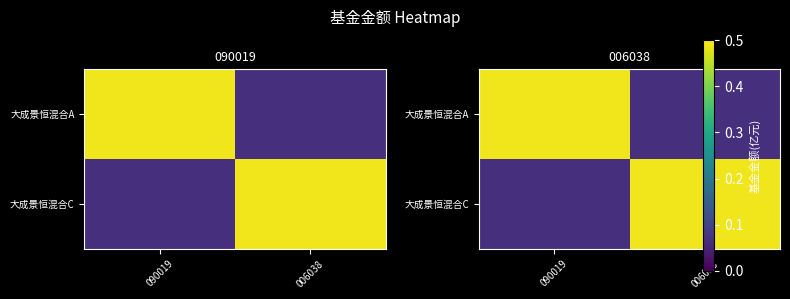

What is the minimum value shown in the chart?

0.1